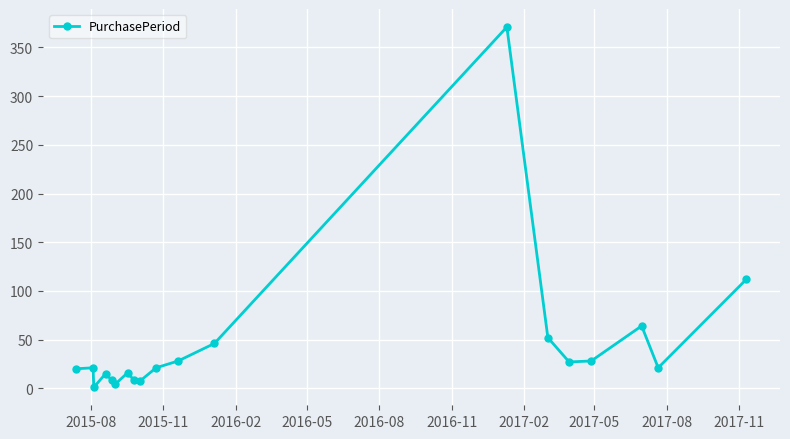

What is the maximum value shown in the chart?

371